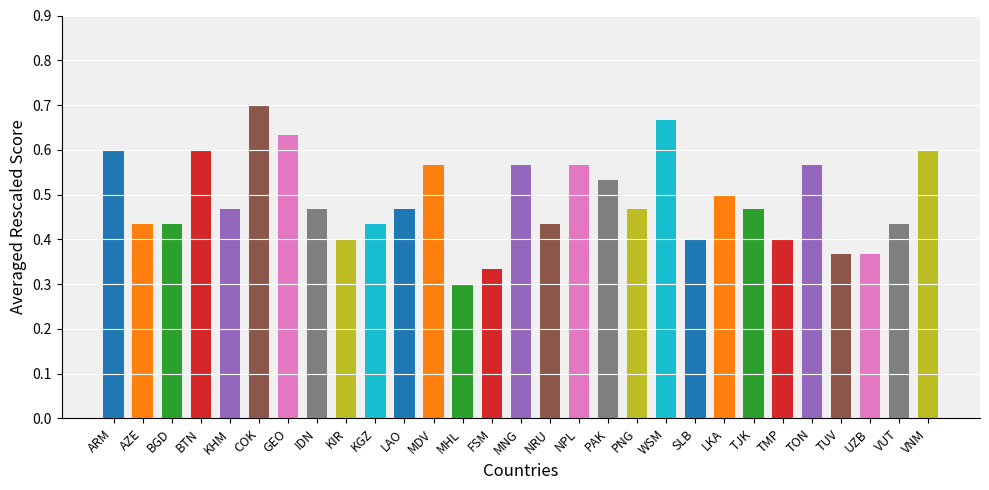

What is the label of the 8th bar from the right?

LKA